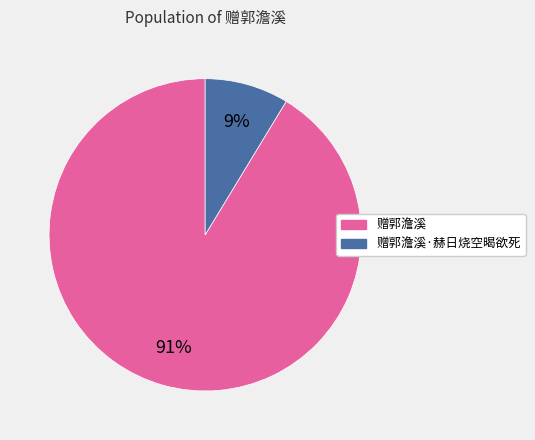

How many slices are in this pie chart?

2